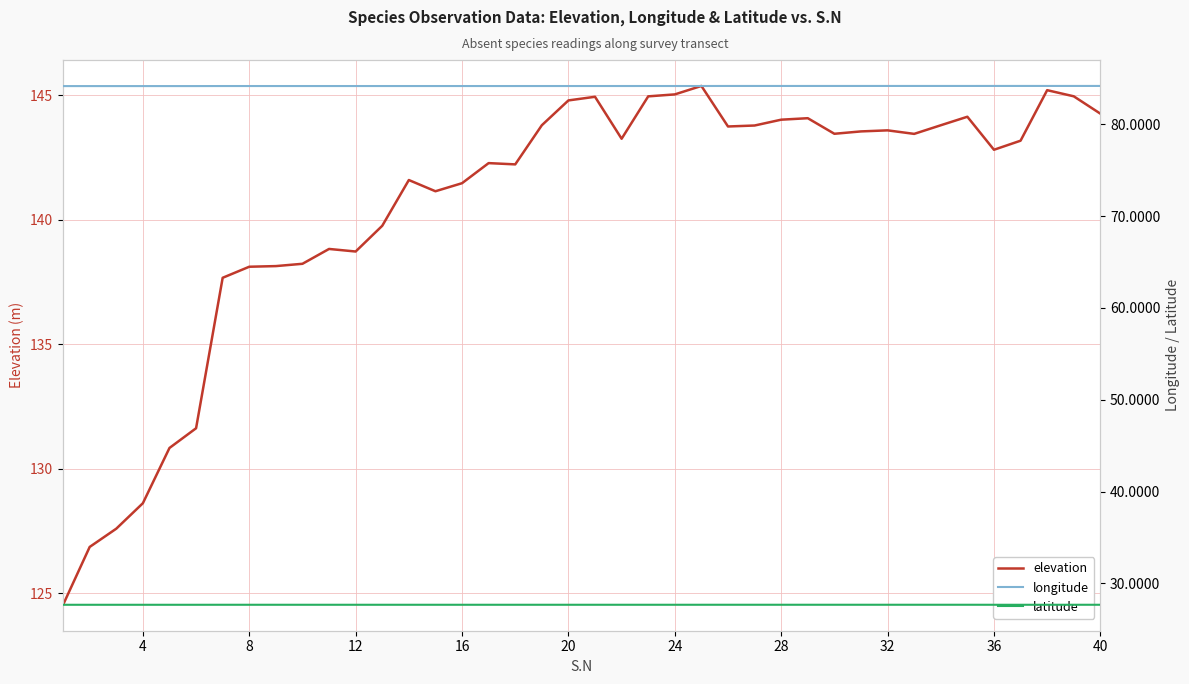

What is the maximum value shown in the chart?

145.4